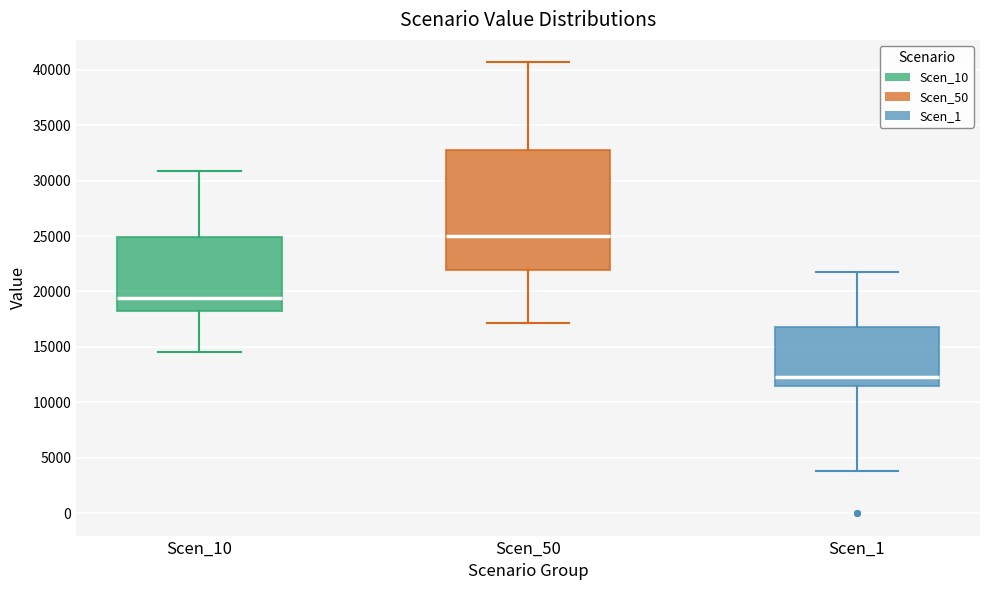

Which box has the lowest median line?

Scen_1